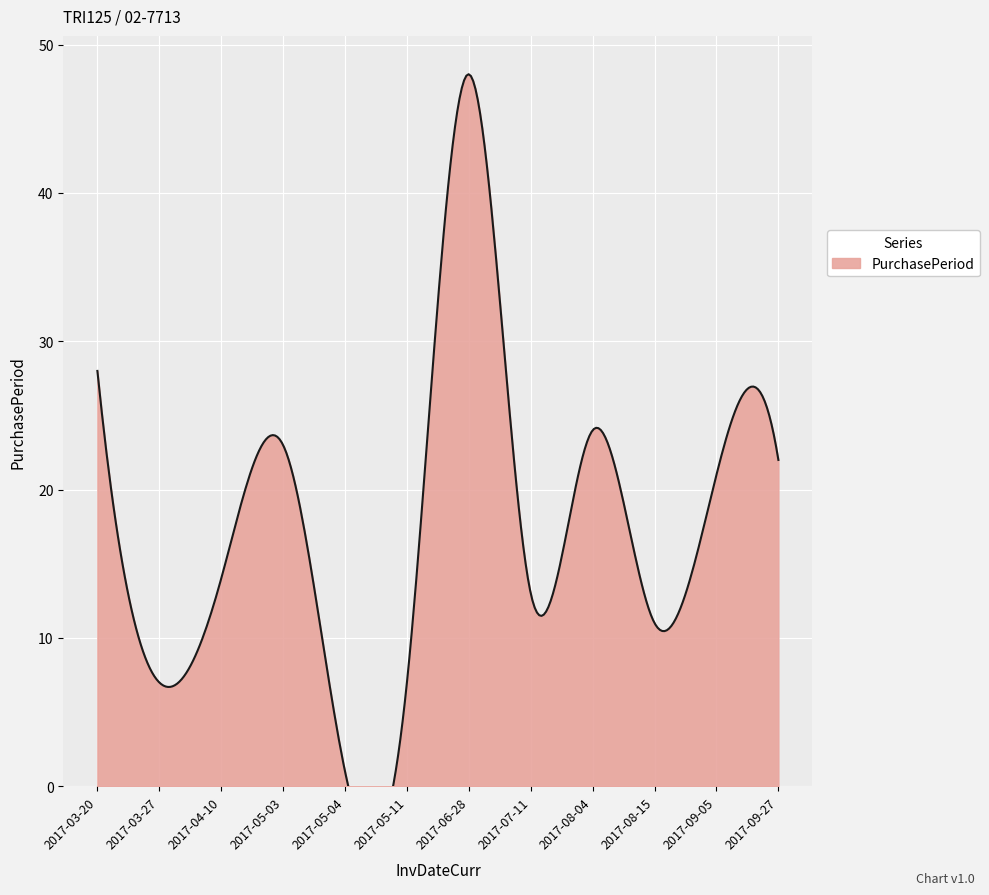

Which has a higher value, 2017-09-05 or 2017-09-27?

2017-09-27